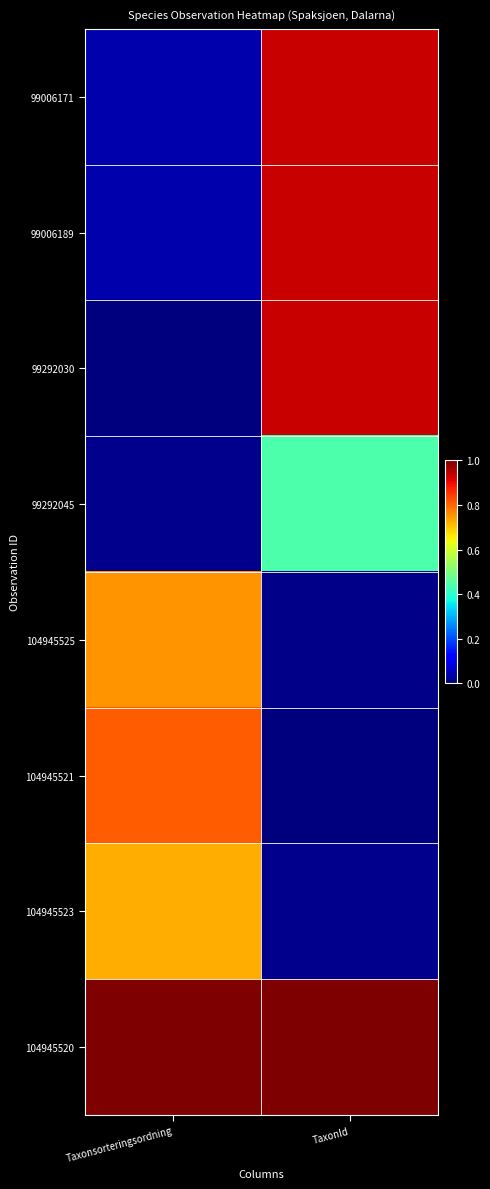

Between Taxonsorteringsordning and TaxonId, which is larger?

TaxonId